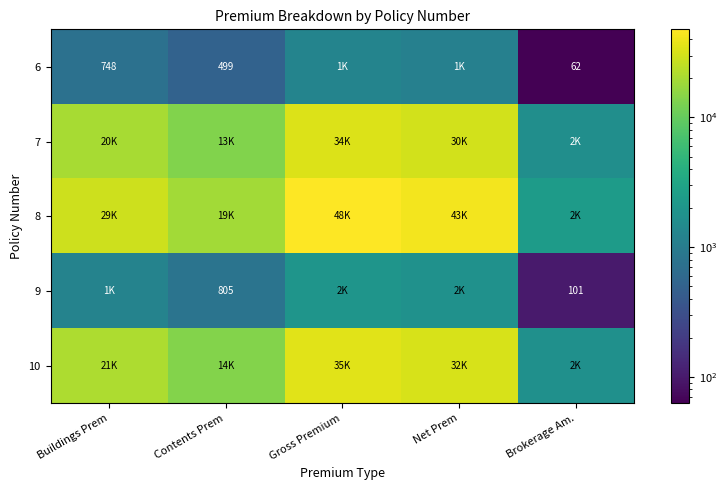

Which series changed the most between Buildings Prem and Net Prem?

8